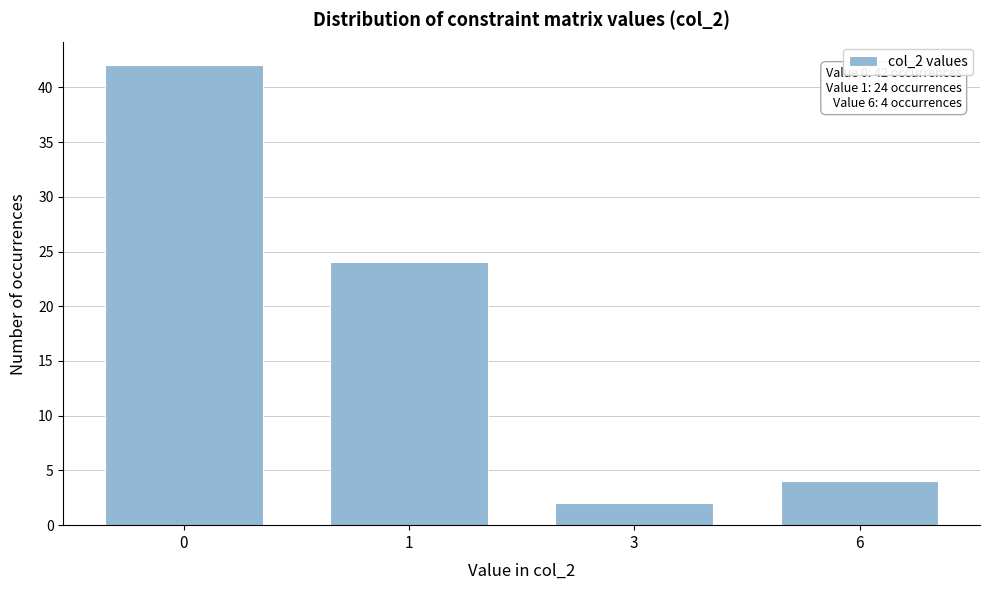

Reading right to left, transcribe all the data shown in this chart.

4	2	24	42